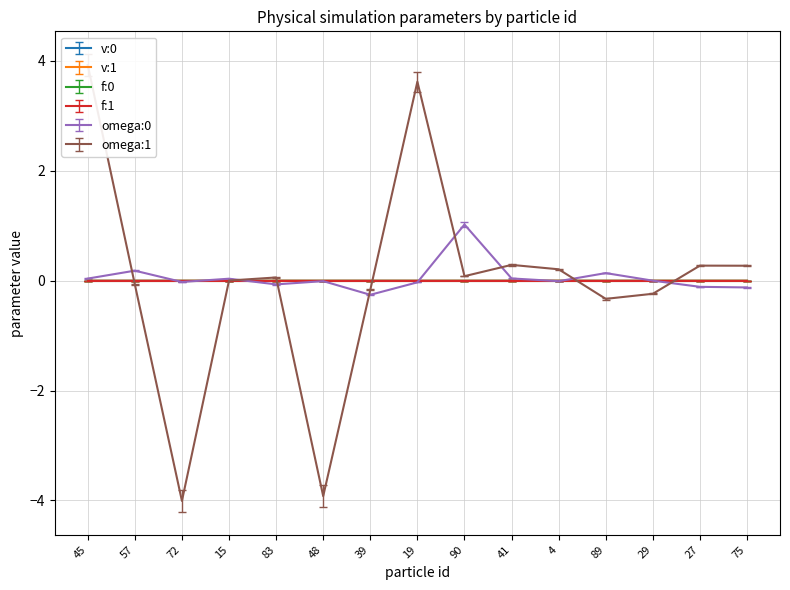

Is it true that f:0 equals -0.0 at 39?

True